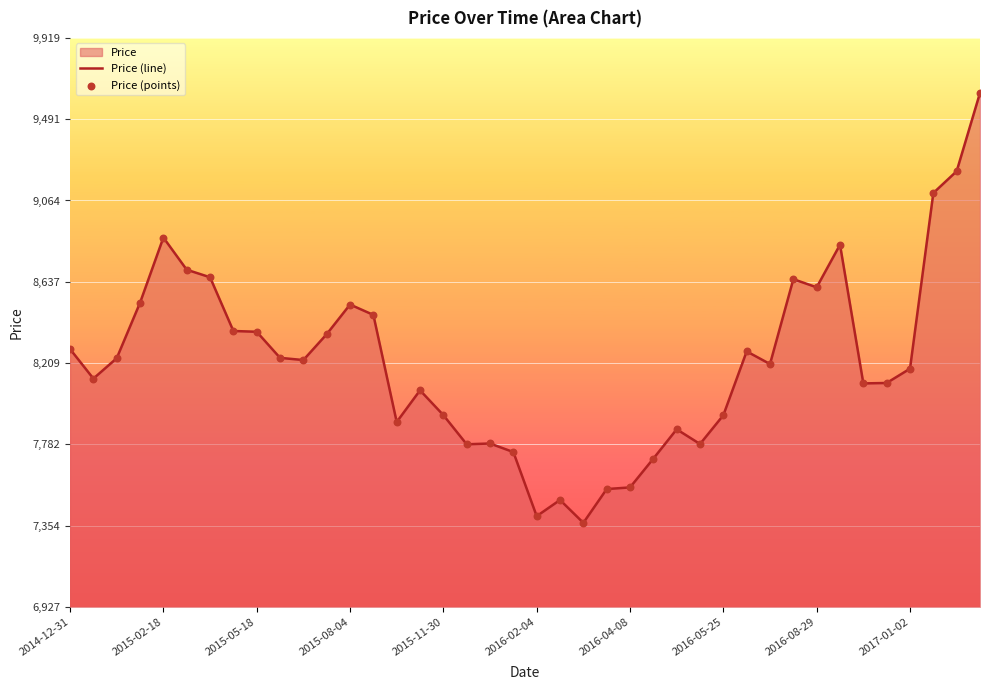

Which series contains the highest Y value?

Price (line)